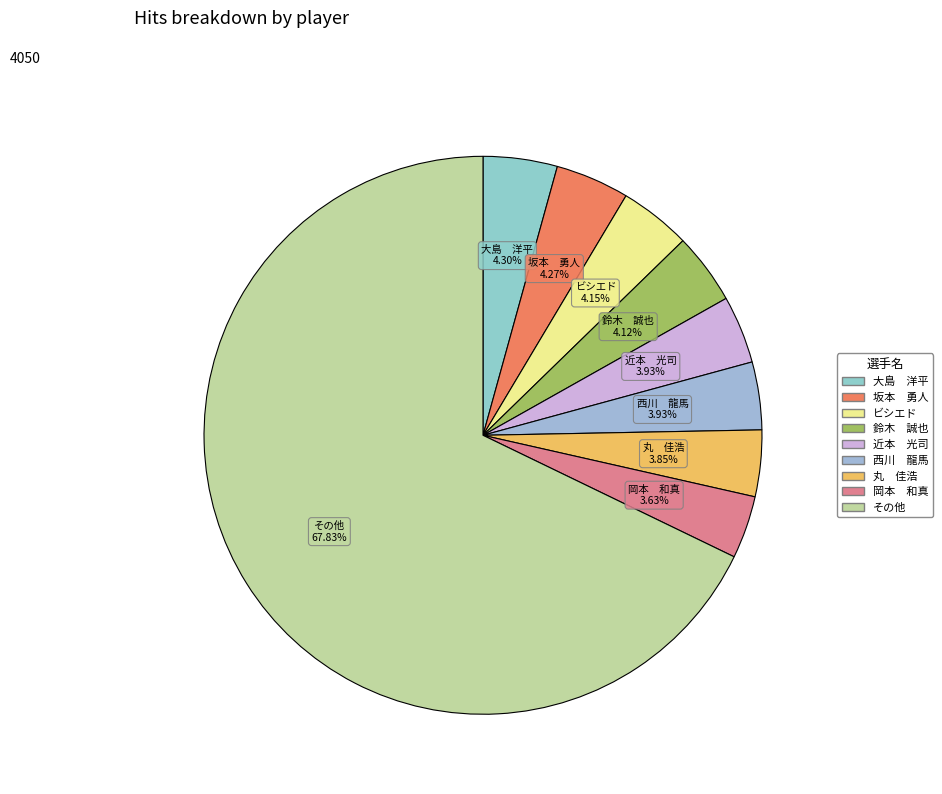

How many segments does this pie chart have?

9